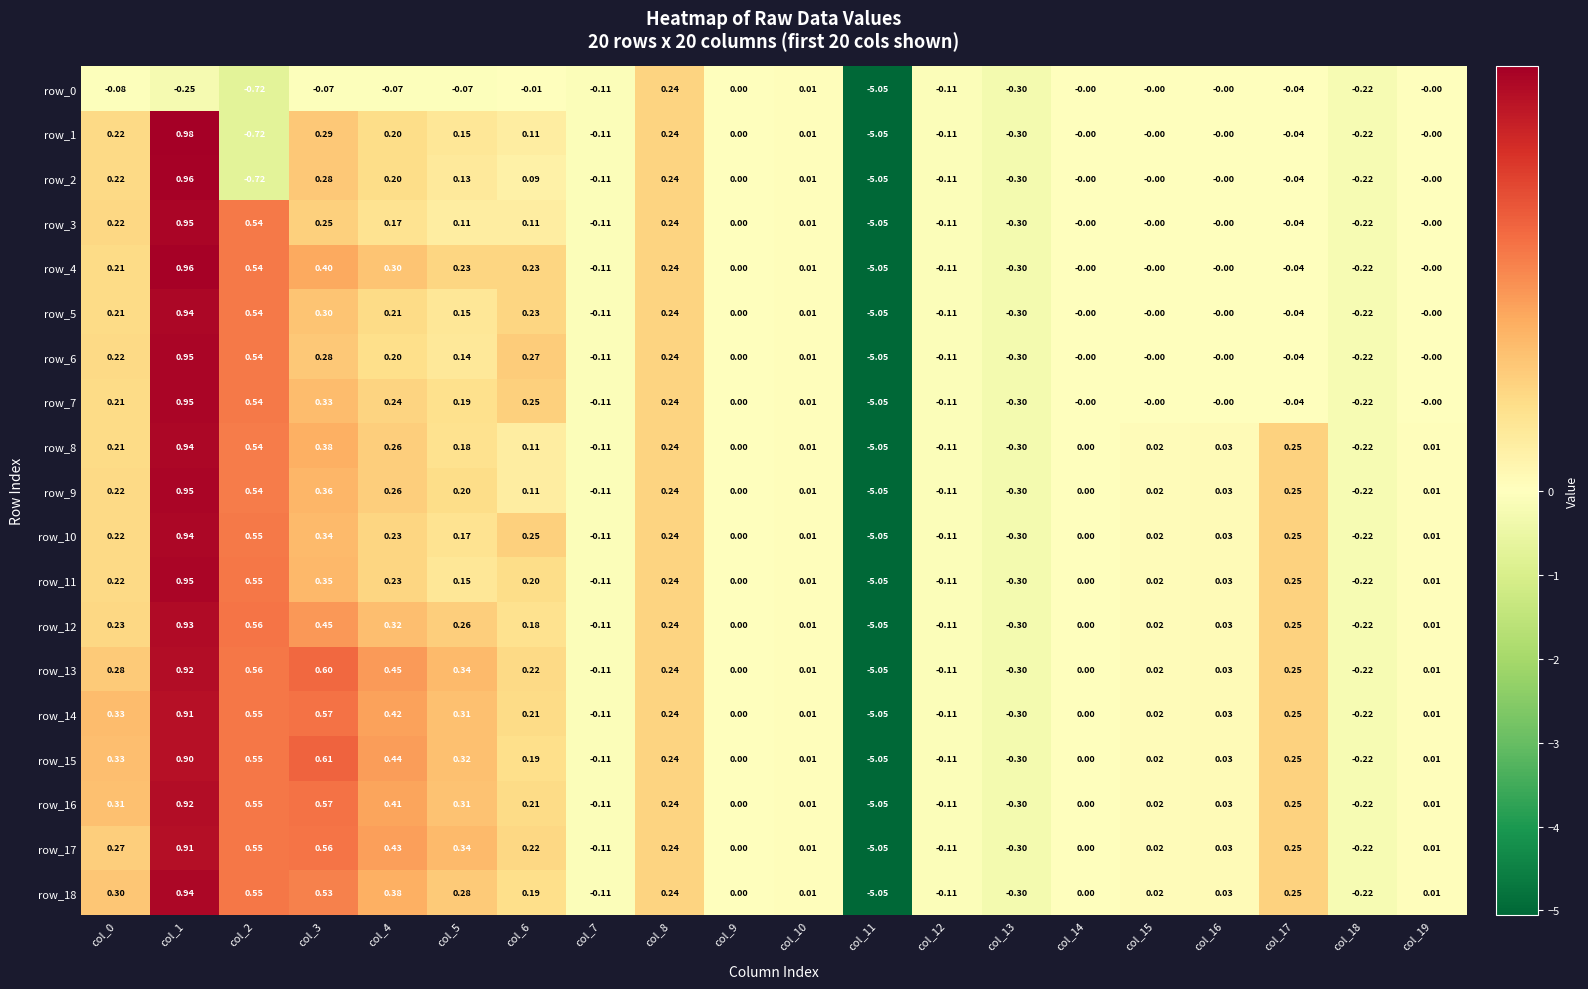

What is the difference between the second highest and minimum values in the row_3 series?

5.6